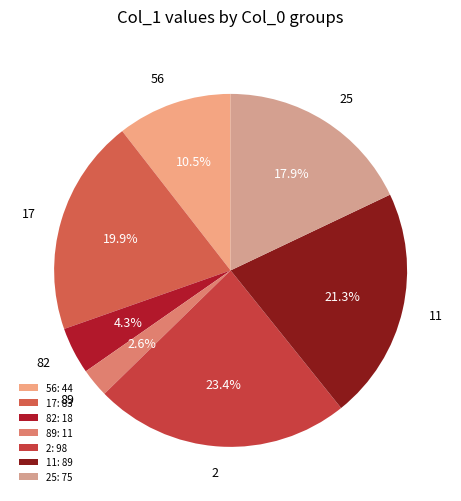

Is 89 the majority of the pie?

No